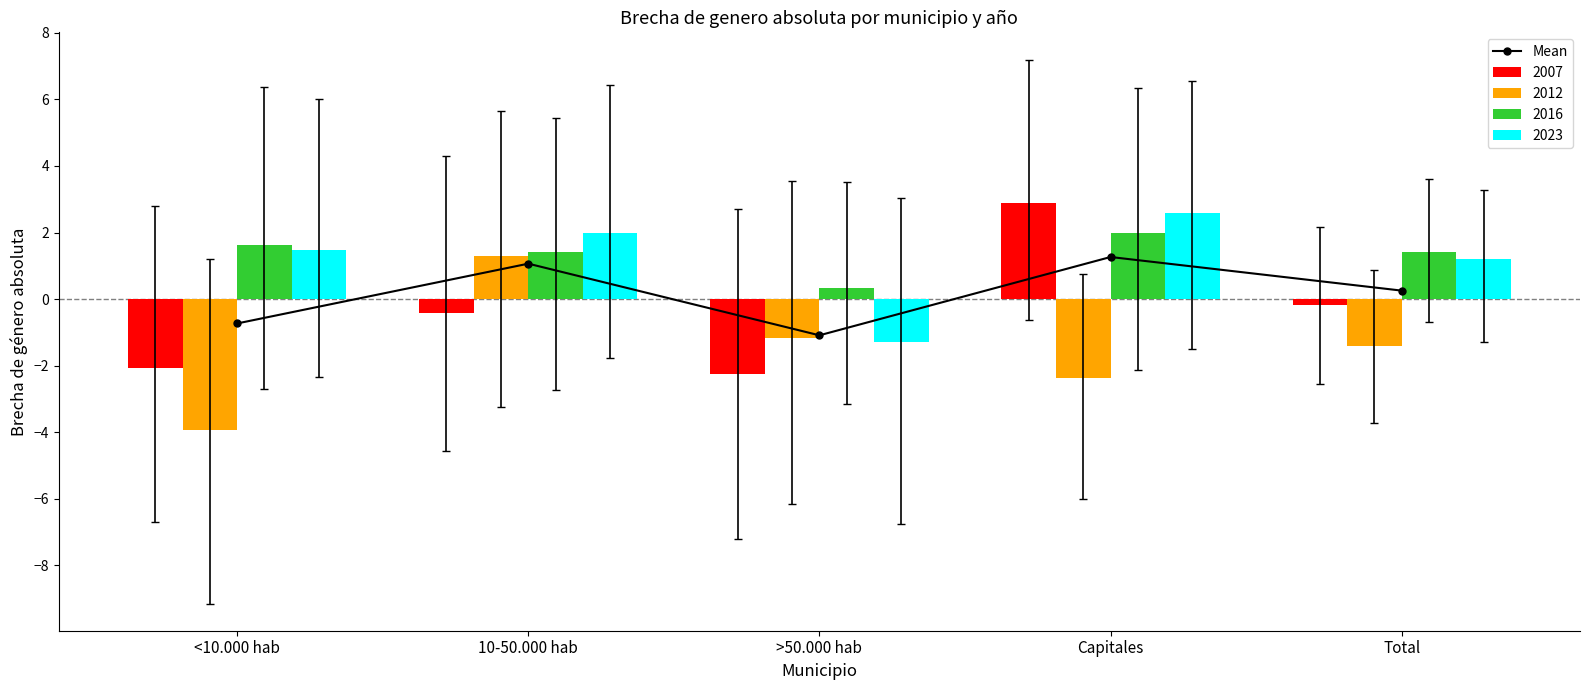

At which label does the data first exceed 0?

10-50.000 hab